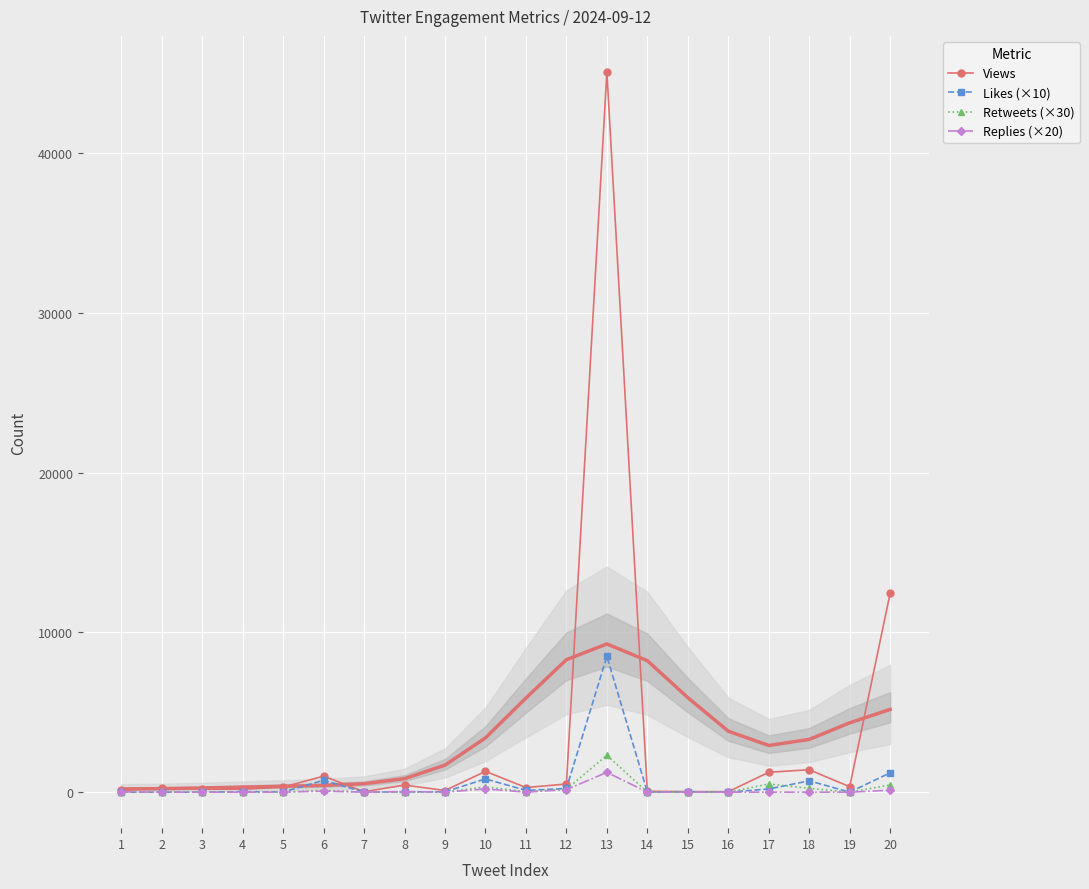

Which label corresponds to the largest value in the chart?

13